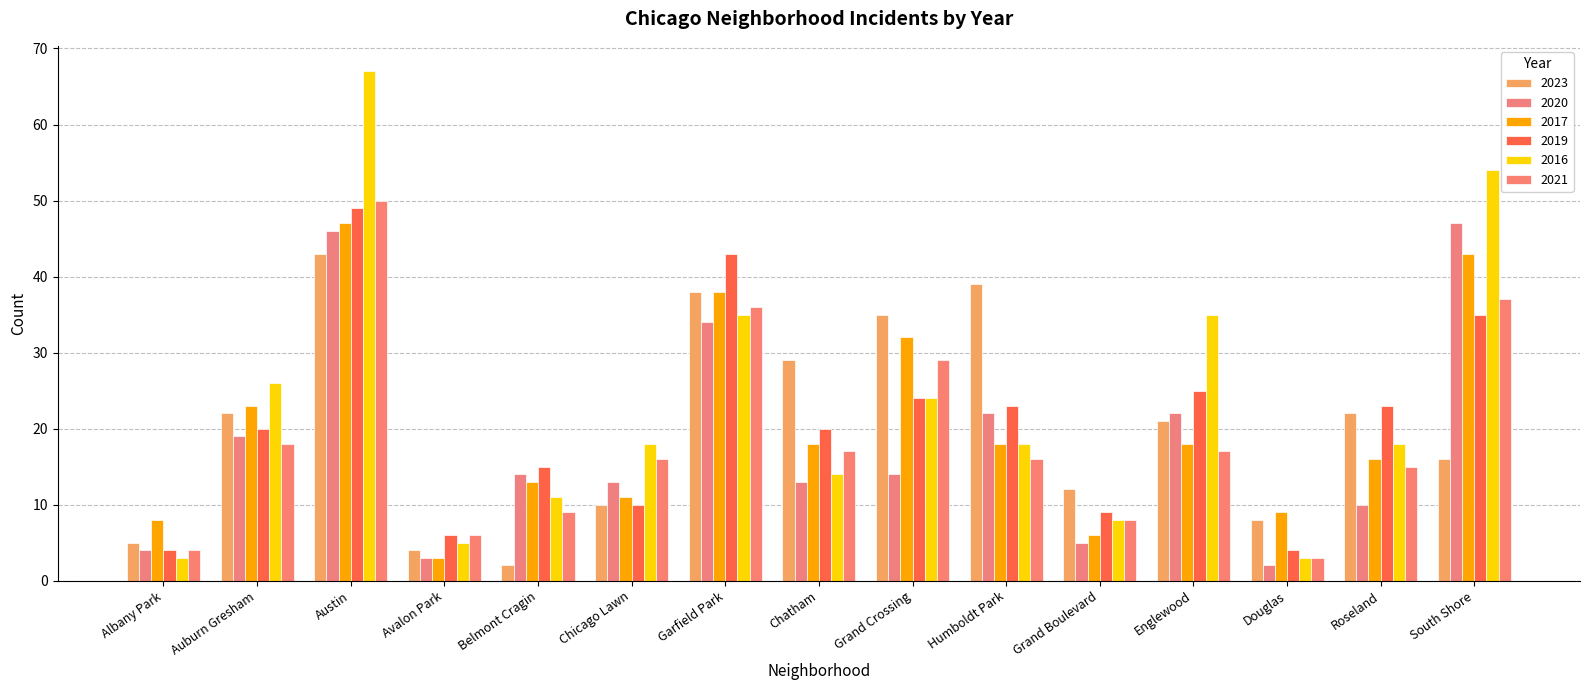

Reading left to right, extract all data points from this chart.

2023: Albany Park=5	Auburn Gresham=22	Austin=43	Avalon Park=4	Belmont Cragin=2	Chicago Lawn=10	Garfield Park=38	Chatham=29	Grand Crossing=35	Humboldt Park=39	Grand Boulevard=12	Englewood=21	Douglas=8	Roseland=22	South Shore=16
2020: Albany Park=4	Auburn Gresham=19	Austin=46	Avalon Park=3	Belmont Cragin=14	Chicago Lawn=13	Garfield Park=34	Chatham=13	Grand Crossing=14	Humboldt Park=22	Grand Boulevard=5	Englewood=22	Douglas=2	Roseland=10	South Shore=47
2017: Albany Park=8	Auburn Gresham=23	Austin=47	Avalon Park=3	Belmont Cragin=13	Chicago Lawn=11	Garfield Park=38	Chatham=18	Grand Crossing=32	Humboldt Park=18	Grand Boulevard=6	Englewood=18	Douglas=9	Roseland=16	South Shore=43
2019: Albany Park=4	Auburn Gresham=20	Austin=49	Avalon Park=6	Belmont Cragin=15	Chicago Lawn=10	Garfield Park=43	Chatham=20	Grand Crossing=24	Humboldt Park=23	Grand Boulevard=9	Englewood=25	Douglas=4	Roseland=23	South Shore=35
2016: Albany Park=3	Auburn Gresham=26	Austin=67	Avalon Park=5	Belmont Cragin=11	Chicago Lawn=18	Garfield Park=35	Chatham=14	Grand Crossing=24	Humboldt Park=18	Grand Boulevard=8	Englewood=35	Douglas=3	Roseland=18	South Shore=54
2021: Albany Park=4	Auburn Gresham=18	Austin=50	Avalon Park=6	Belmont Cragin=9	Chicago Lawn=16	Garfield Park=36	Chatham=17	Grand Crossing=29	Humboldt Park=16	Grand Boulevard=8	Englewood=17	Douglas=3	Roseland=15	South Shore=37